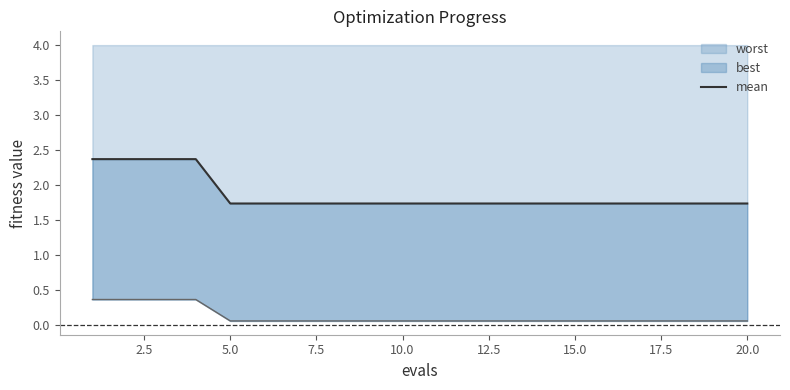

What is the value of the 17th point from the left?

1.7